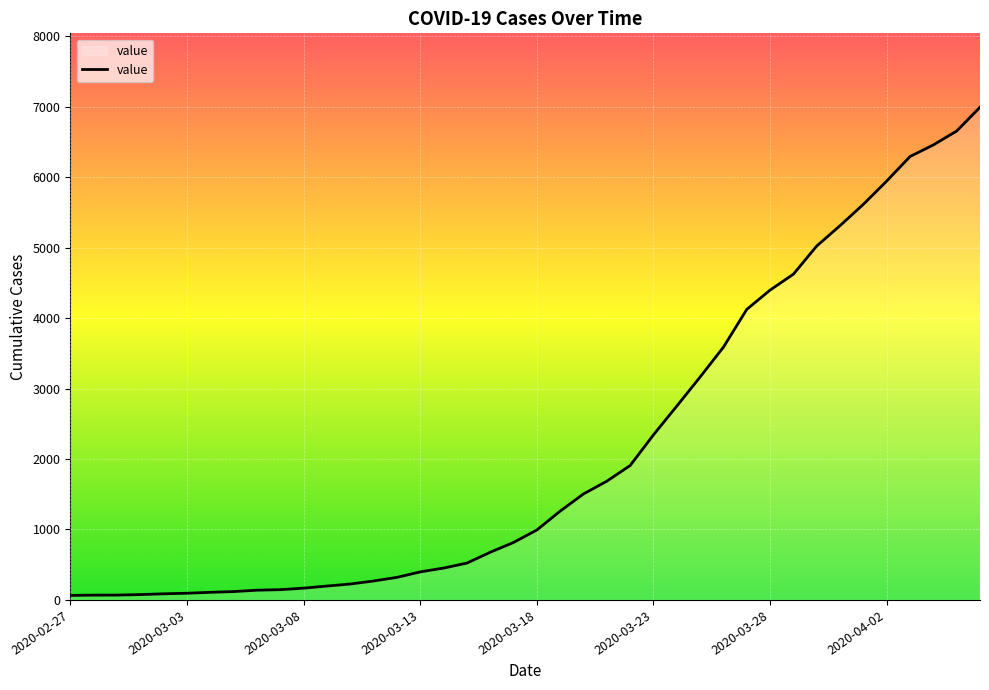

How many lines are shown in the chart?

1